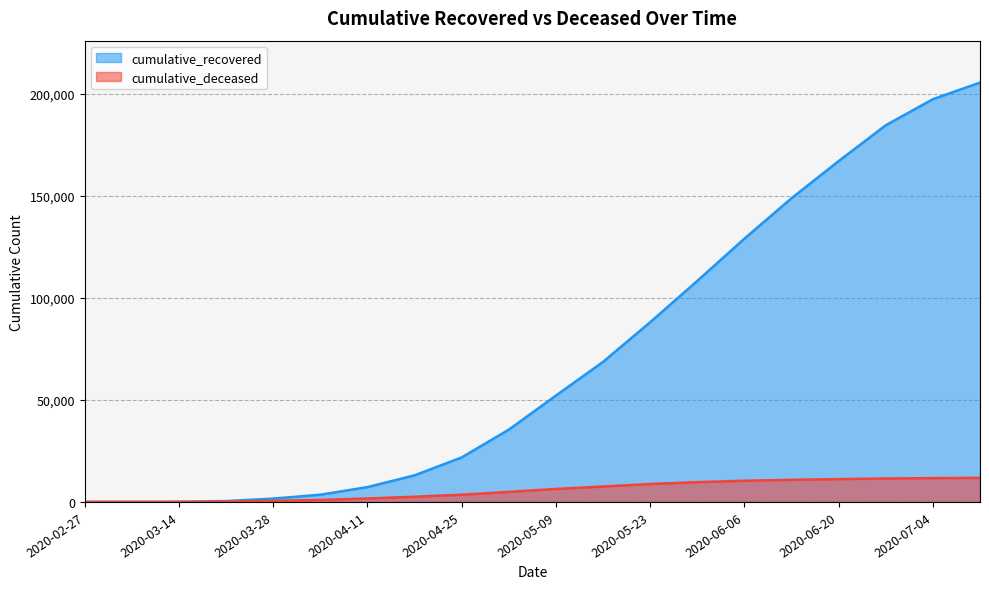

What is the approximate value of cumulative_deceased at 2020-04-18, to the nearest 10?

2550